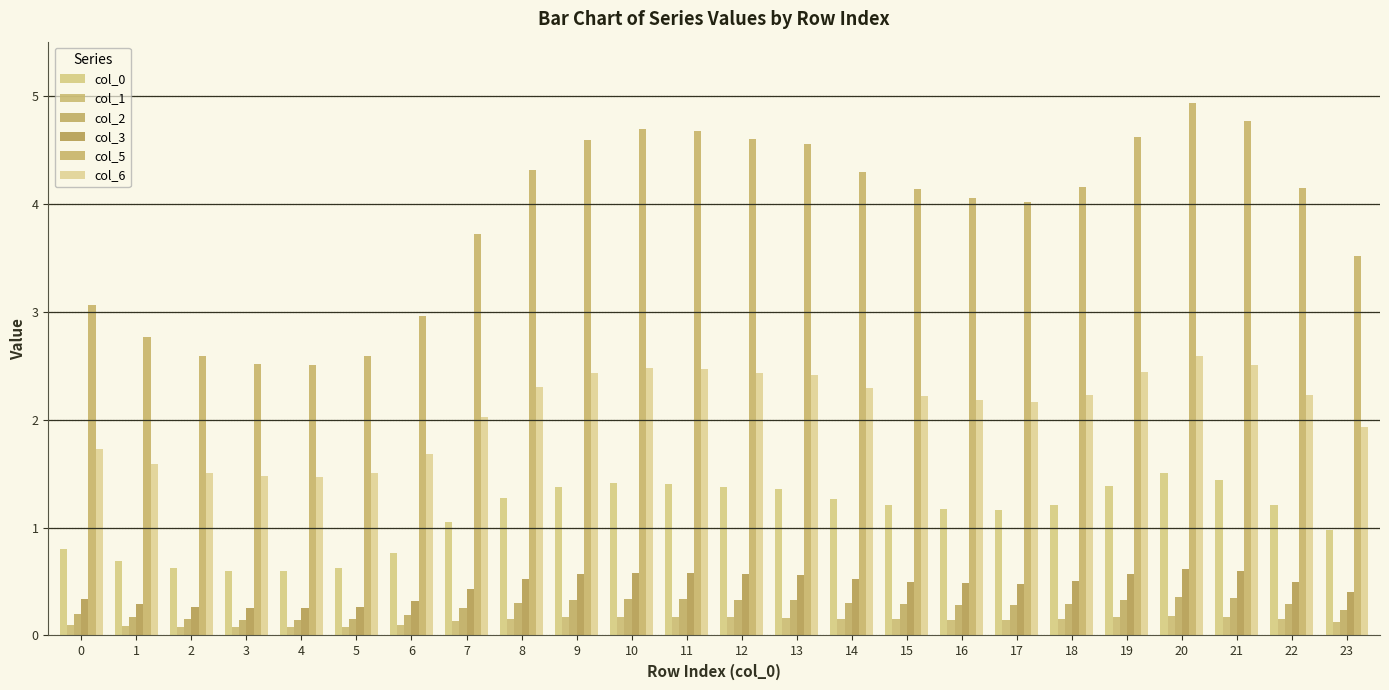

What is the difference between the maximum and second lowest values in the col_1 series?

0.1